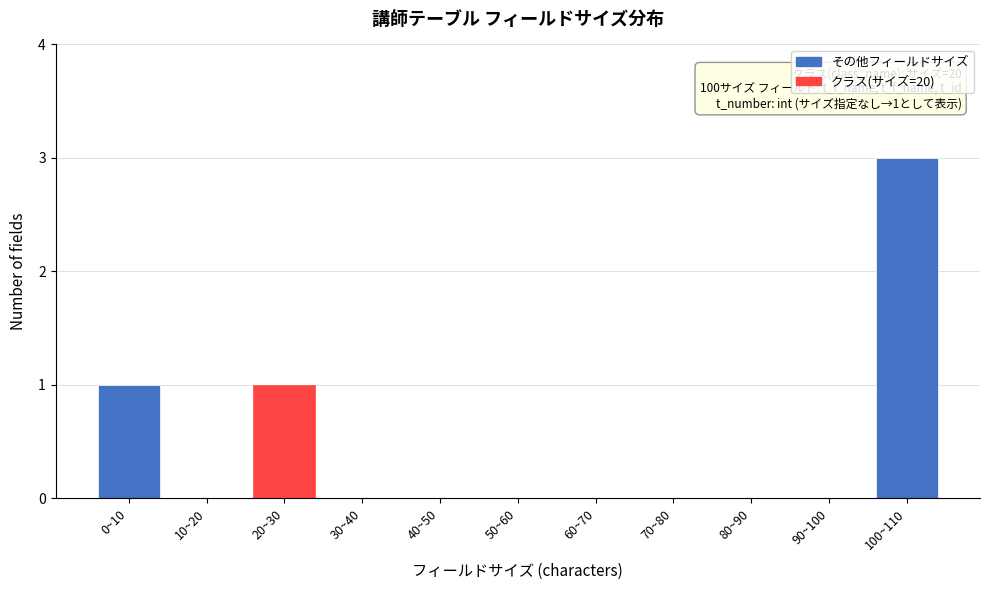

Reading left to right, list all the values displayed in this chart.

0~10=1	10~20=0	20~30=1	30~40=0	40~50=0	50~60=0	60~70=0	70~80=0	80~90=0	90~100=0	100~110=3